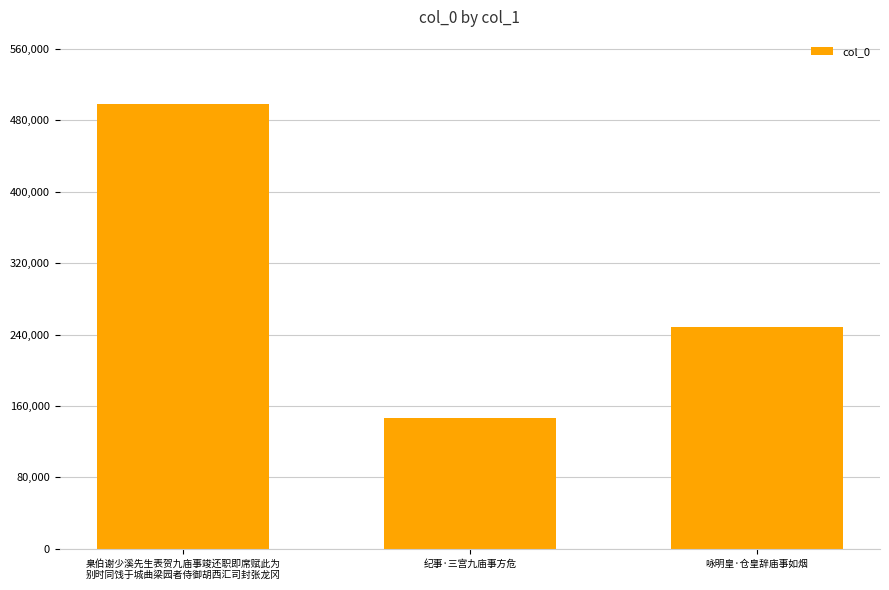

What is the sum of the values at 纪事·三宫九庙事方危 and 臬伯谢少溪先生表贺九庙事竣还职即席赋此为
别时同饯于城曲梁园者侍御胡西汇司封张龙冈?

644707